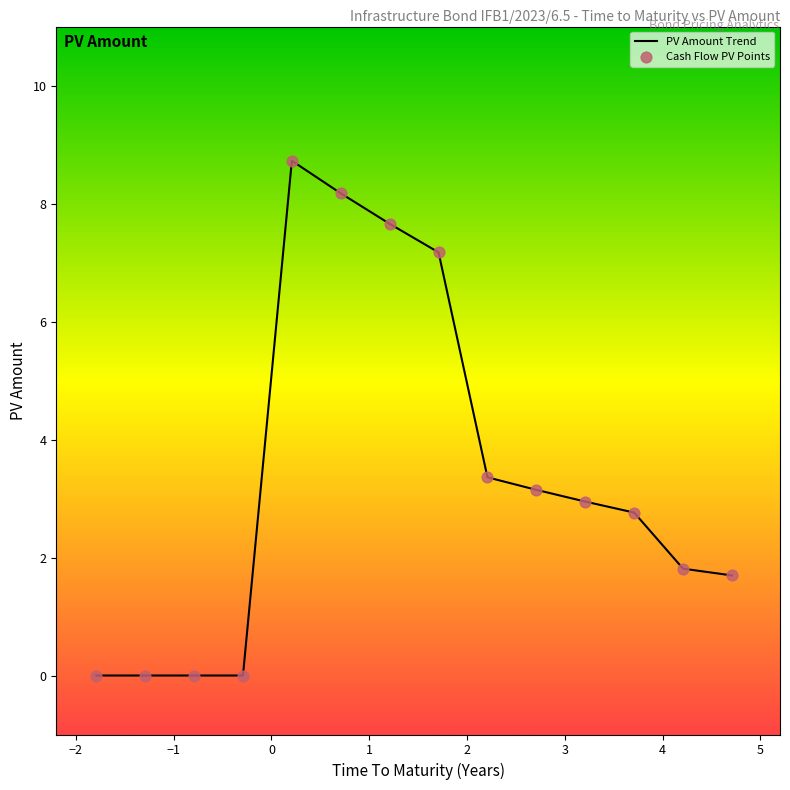

What is the maximum value shown in the chart?

8.7